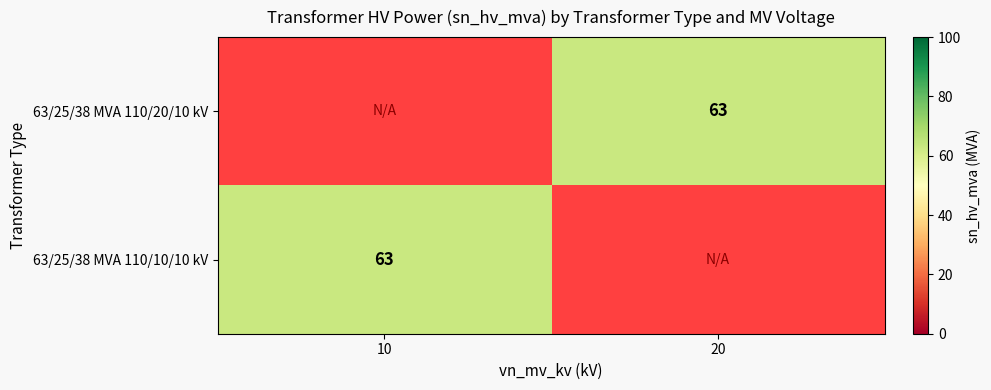

How many distinct data groups are displayed?

2